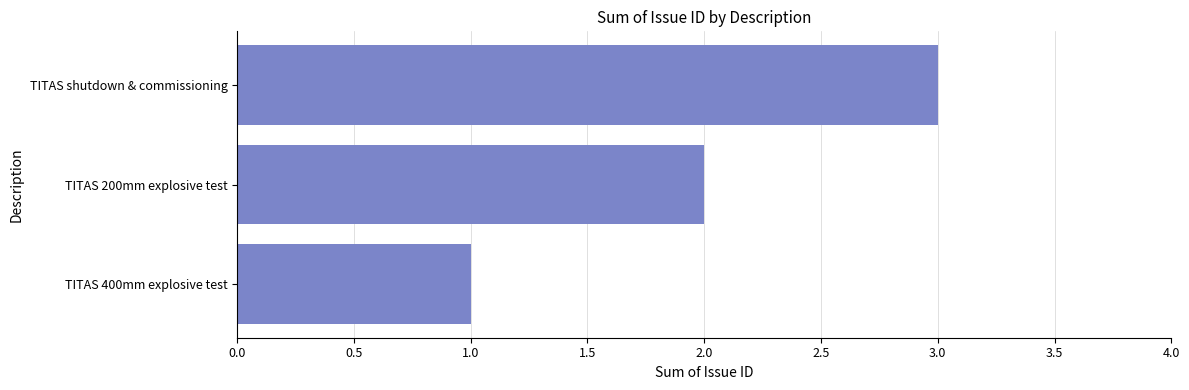

What is the approximate value at TITAS shutdown & commissioning?

3